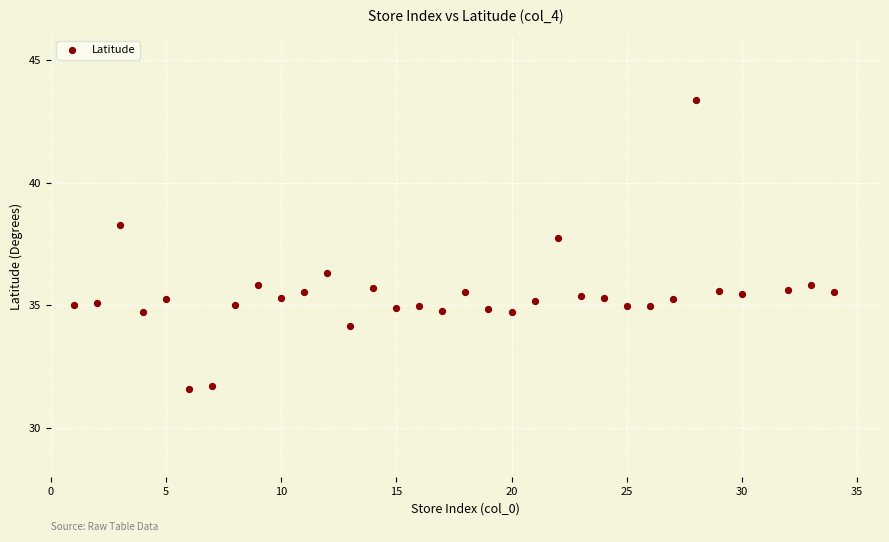

What is the range of Y values (max minus min)?

11.8